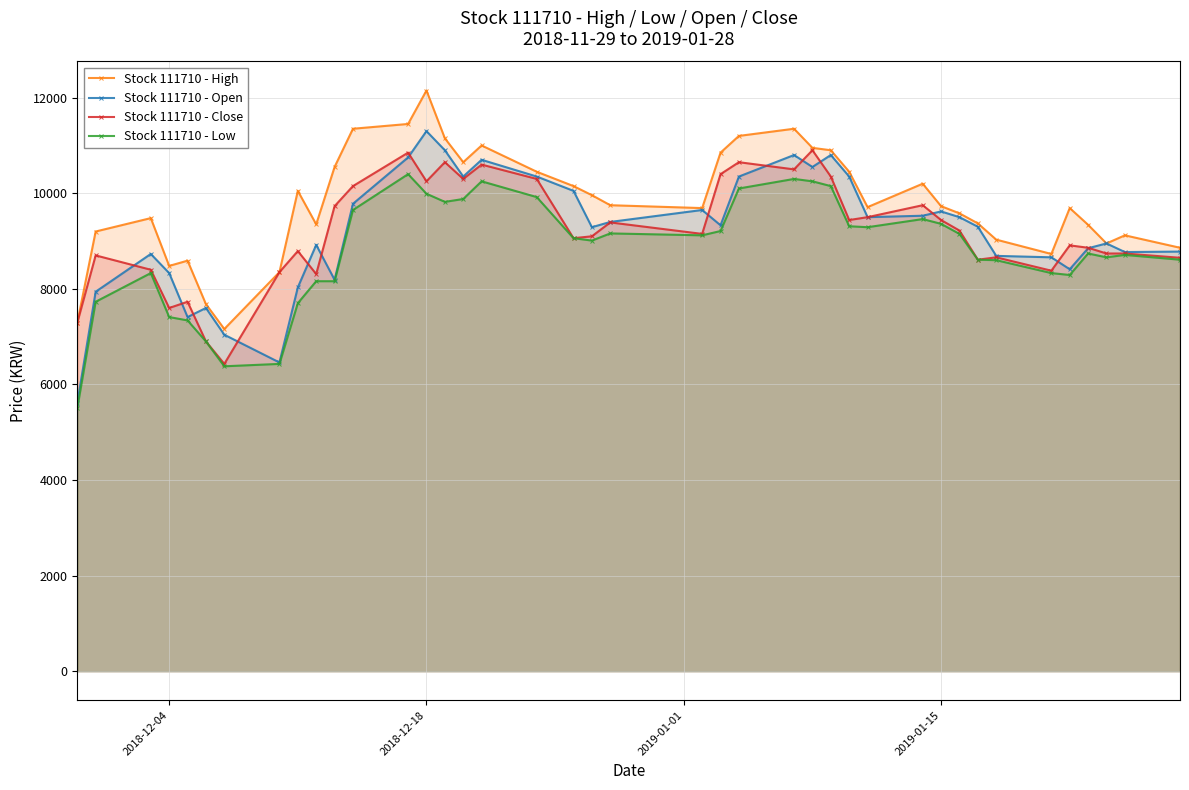

Reading right to left, transcribe all the data shown in this chart.

Stock 111710 - High: 8860	9120	8950	9340	9690	8730	9030	9370	9580	9730	10200	9710	10450	10900	10950	11350	11200	10850	9690	9750	9960	10150	10450	11000	10650	11150	12150	11450	11350	10550	9350	10050	8350	7160	7680	8590	8480	9480	9200	7290
Stock 111710 - Open: 8780	8770	8950	8850	8410	8660	8690	9300	9500	9620	9530	9500	10350	10800	10550	10800	10350	9330	9650	9400	9290	10050	10350	10700	10350	10900	11300	10750	9780	8190	8920	8030	6460	7040	7600	7410	8330	8730	7940	5610
Stock 111710 - Close: 8650	8740	8740	8860	8910	8380	8660	8610	9220	9440	9750	9500	9440	10350	10900	10500	10650	10400	9150	9390	9100	9060	10300	10600	10300	10650	10250	10850	10150	9730	8310	8790	8350	6430	6900	7730	7600	8400	8700	7290
Stock 111710 - Low: 8610	8710	8660	8740	8290	8330	8600	8610	9150	9360	9460	9290	9310	10150	10250	10300	10100	9210	9120	9160	9010	9060	9920	10250	9880	9820	9990	10400	9650	8160	8160	7700	6430	6380	6900	7340	7410	8330	7730	5500